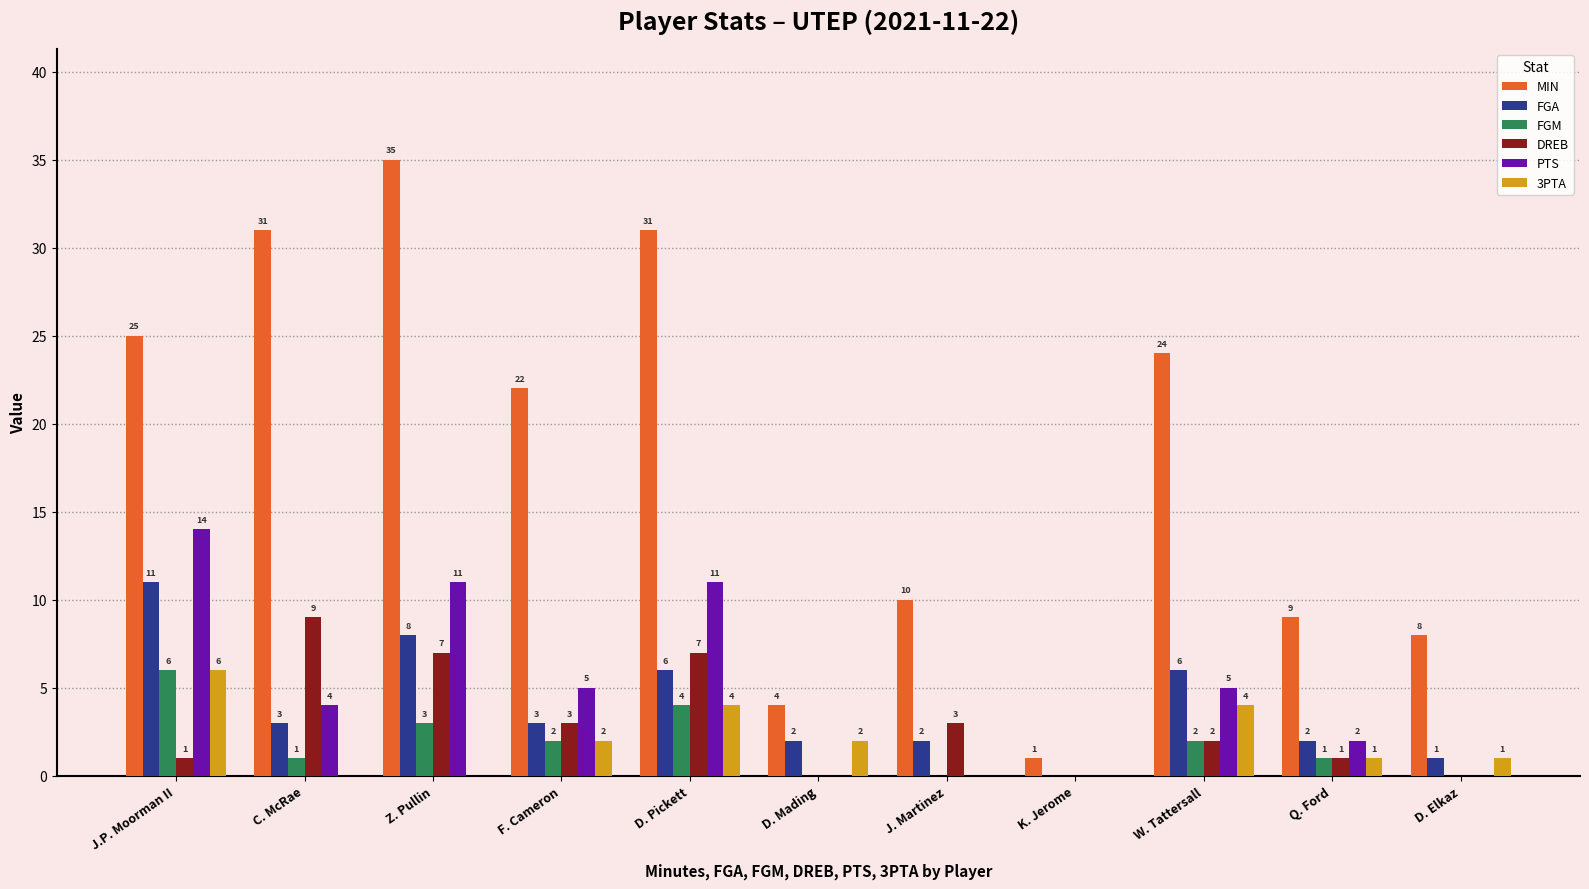

Are the bars grouped side by side (vs. stacked)?

Yes